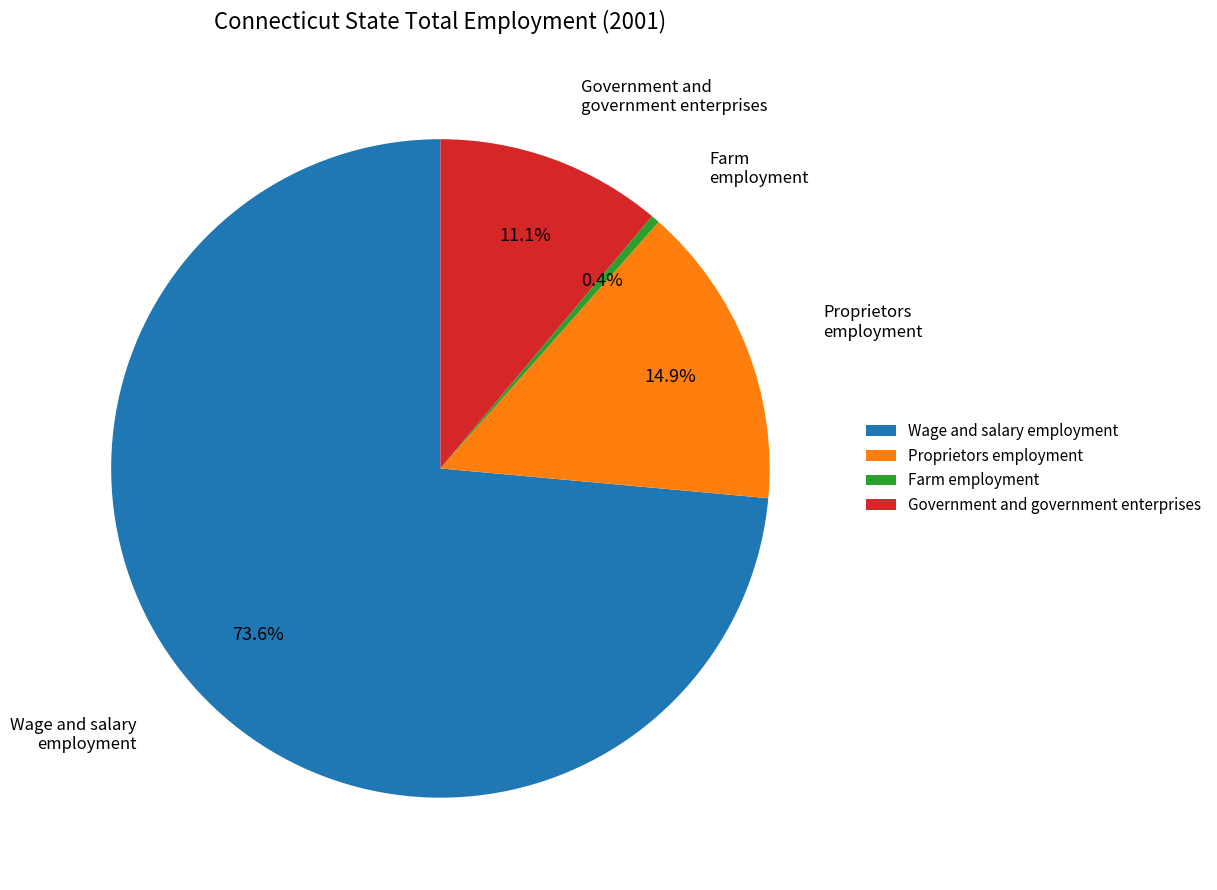

Do Wage and salary employment and Proprietors employment together represent more than half of the pie?

Yes